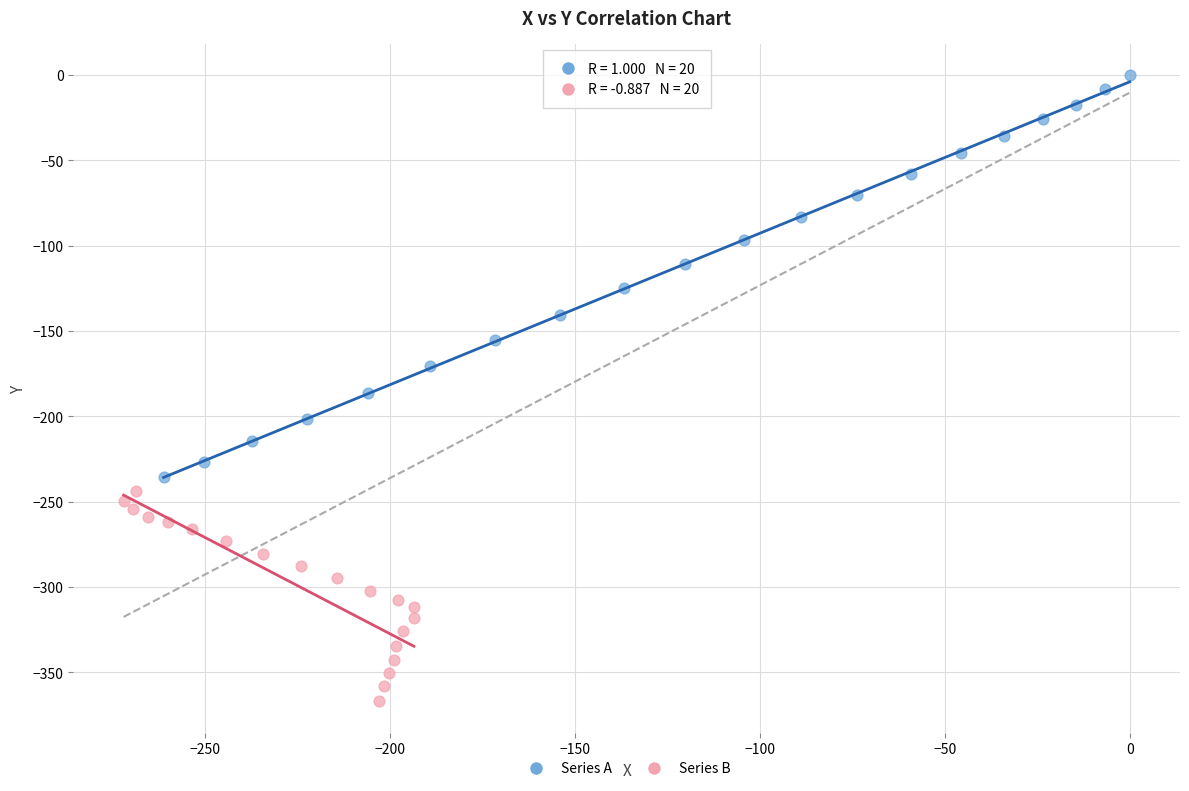

Which series contains the highest Y value?

Series A